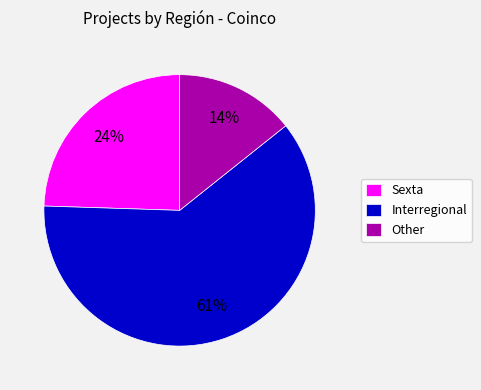

What is the largest slice in the pie chart?

Interregional